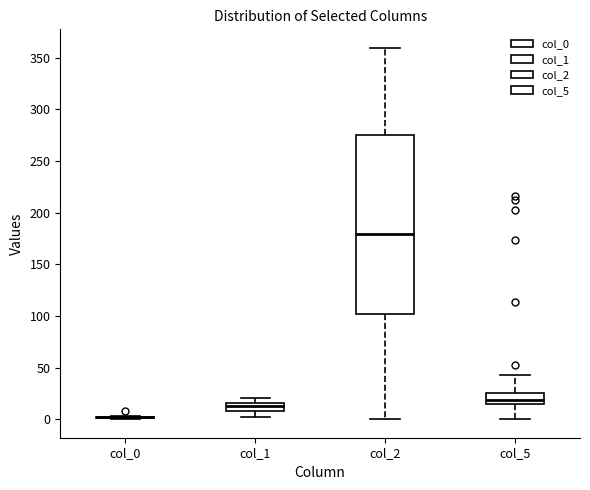

Reading left to right, read every box against the y-axis: the position of its median line, the range the box covers, and the ends of its whiskers. The values are not printed on the chart, so give them approximately, as read against the axis.

col_0: box collapsed to a line at 0, whiskers 0 to 5
col_1: median 10 (inside the box), box 10 to 15, whiskers 0 to 20
col_2: median 180, box 100 to 275, whiskers 0 to 360
col_5: median 20, box 15 to 25, whiskers 0 to 45